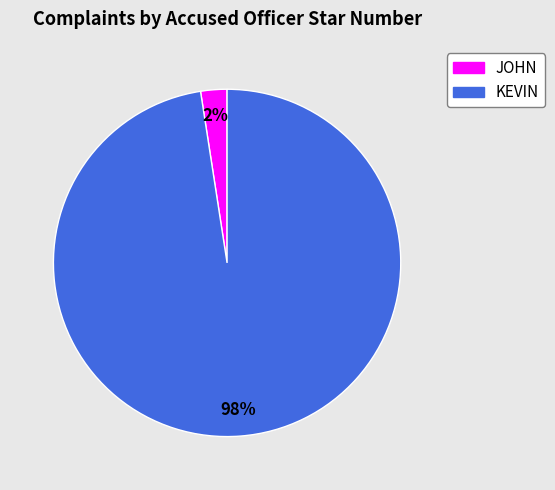

To the nearest percent, what is the average slice percentage?

50%